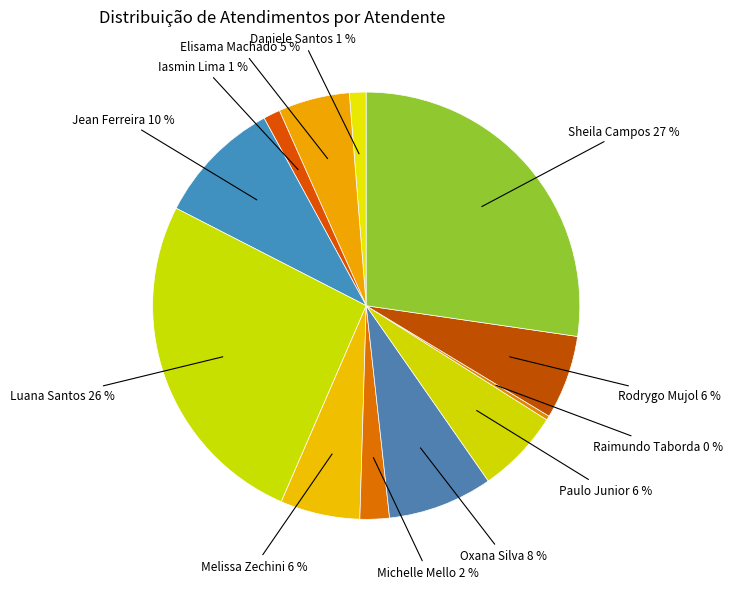

How many slices are in this pie chart?

12